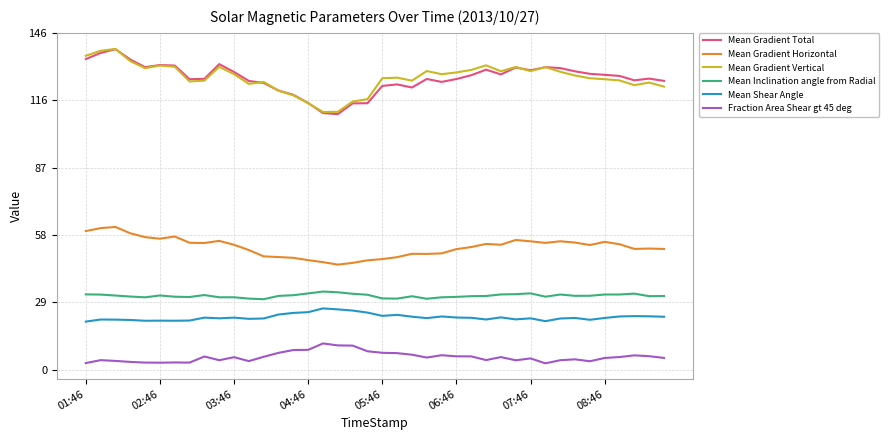

True or false: Fraction Area Shear gt 45 deg and Mean Gradient Vertical cross at least once.

False